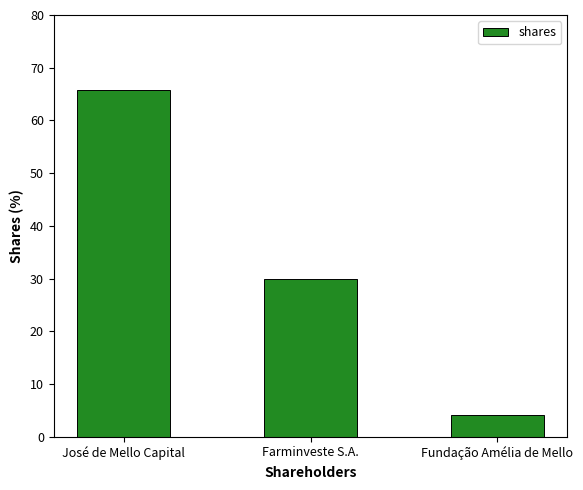

Which category has the lowest value across all series?

Fundação Amélia de Mello